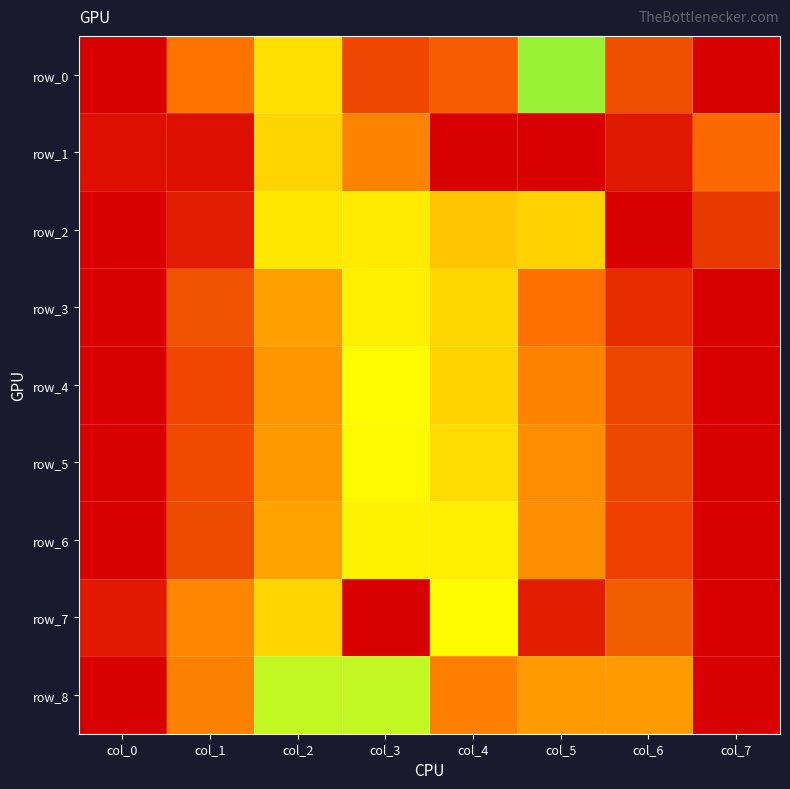

Which series has the largest range (max minus min)?

row_0